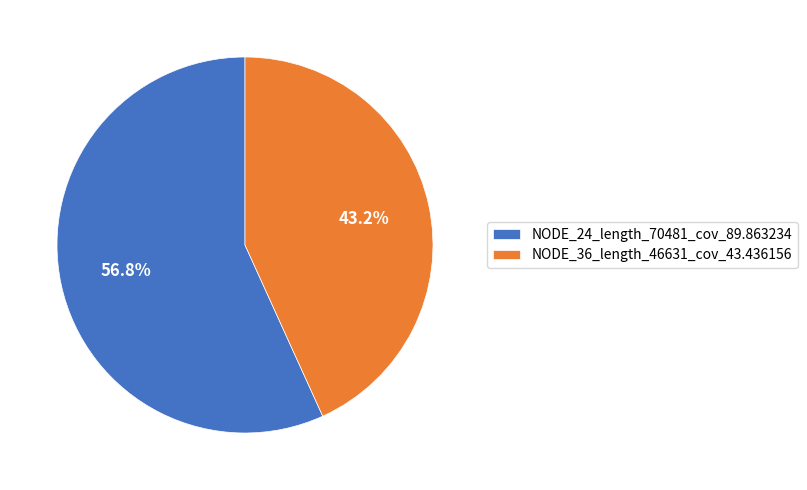

Approximately how many times larger is the value at NODE_24_length_70481_cov_89.863234 compared to NODE_36_length_46631_cov_43.436156?

1.3